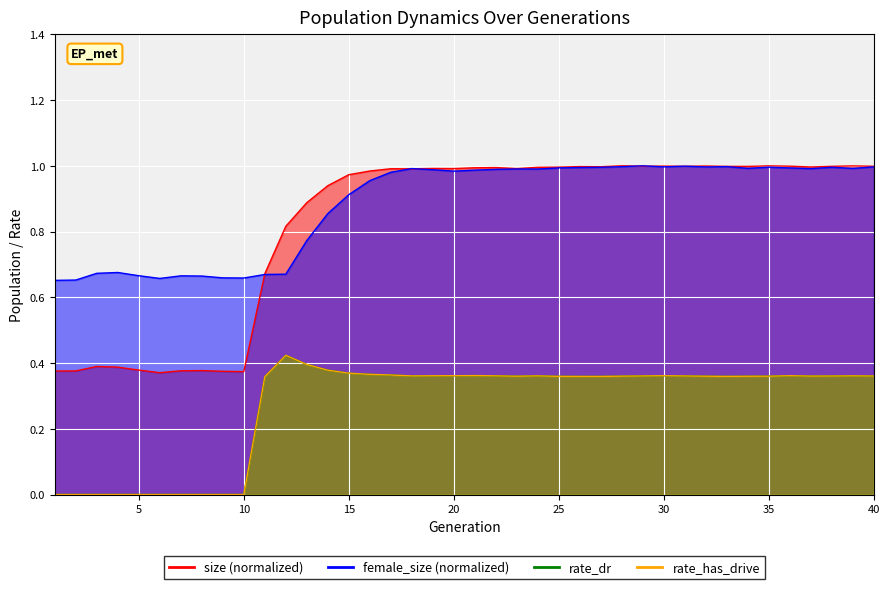

Where is size nearest to the value 0?

6